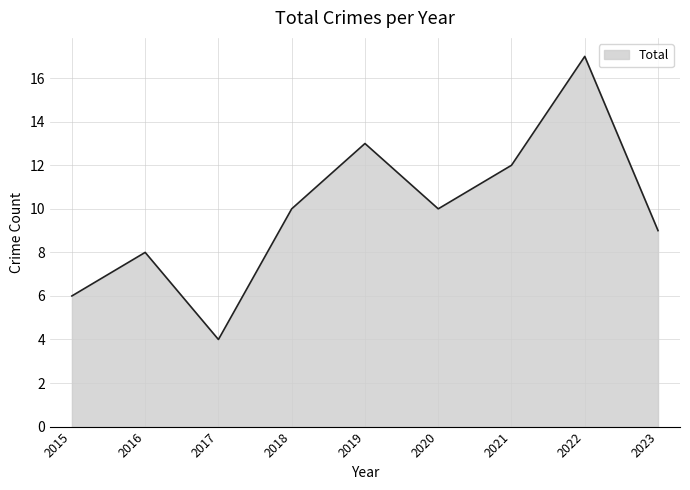

Reading right to left, extract all data points from this chart.

9	17	12	10	13	10	4	8	6